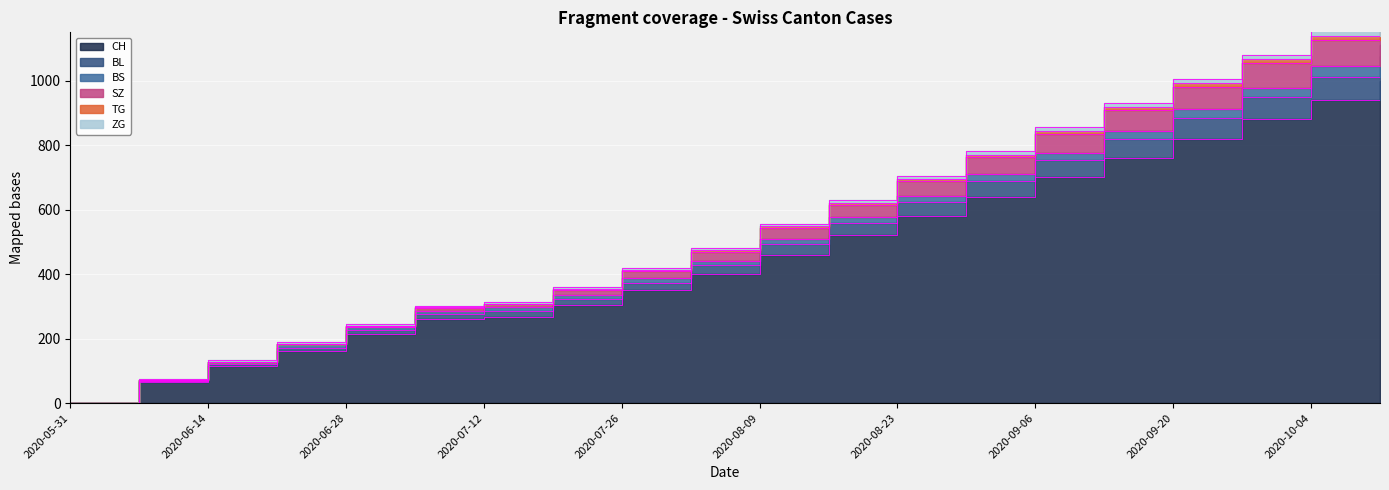

How many lines are shown in the chart?

6